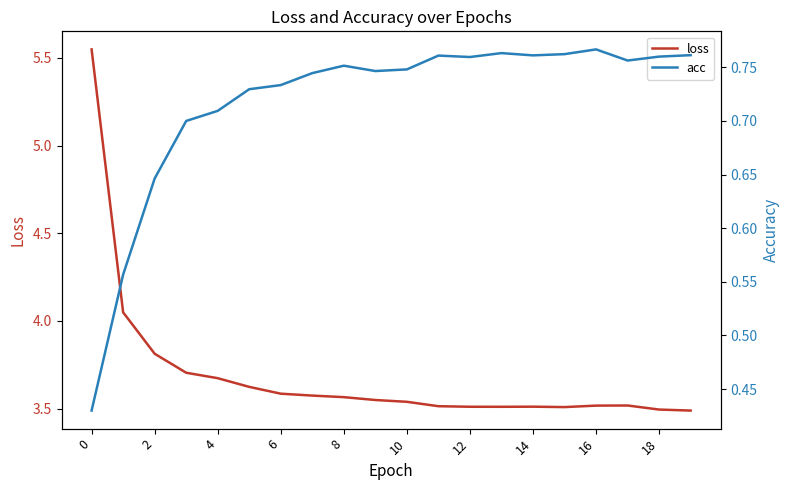

True or false: loss and acc intersect in this chart.

False